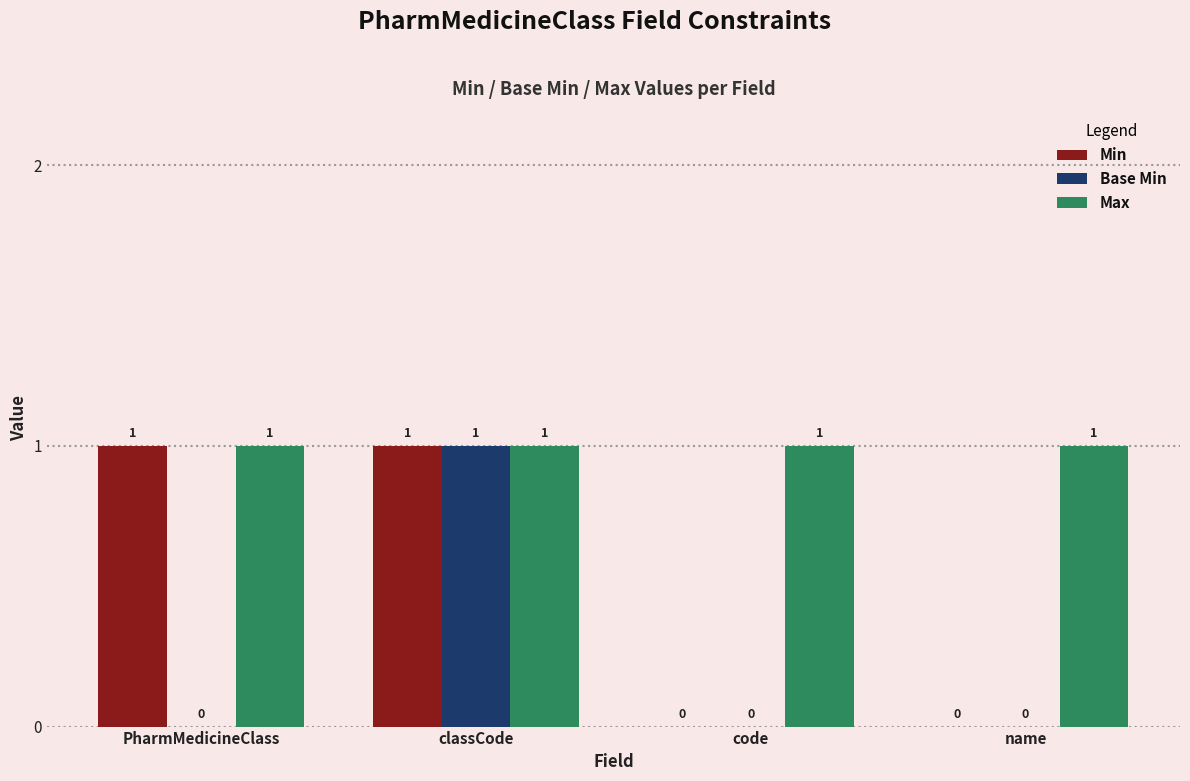

At which category is the sum across all series the highest?

classCode